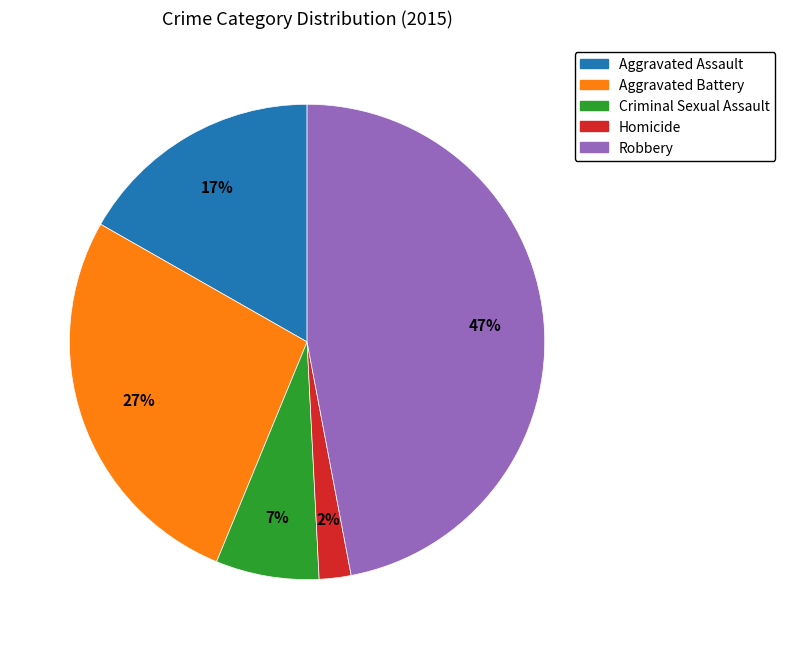

Is there a majority slice in this chart?

No